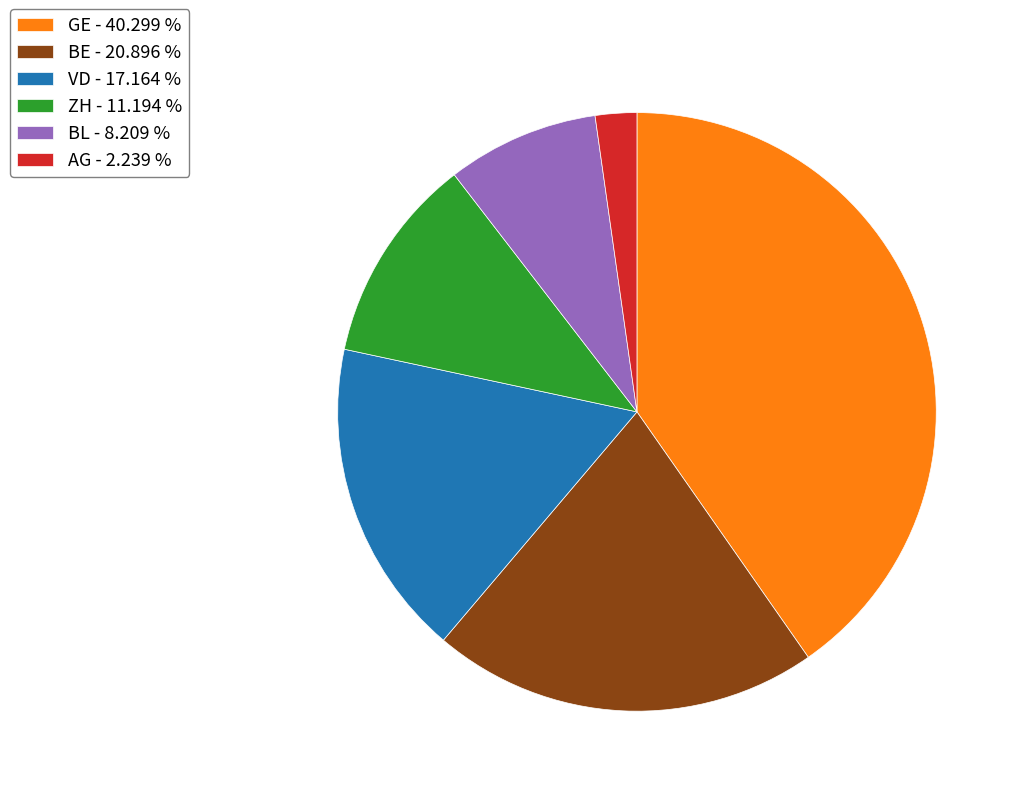

Is there any slice that represents more than half of the pie?

No